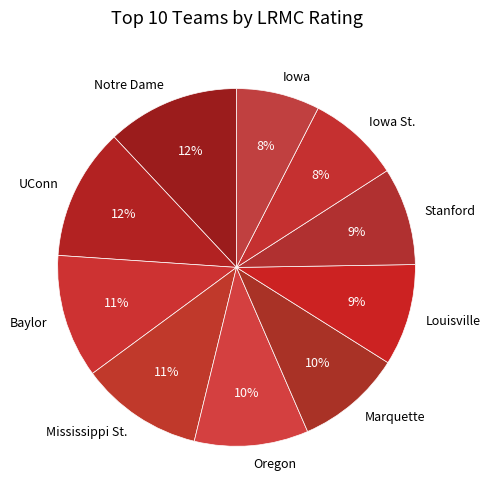

To the nearest percent, what is the combined percentage of Notre Dame and Baylor?

23%